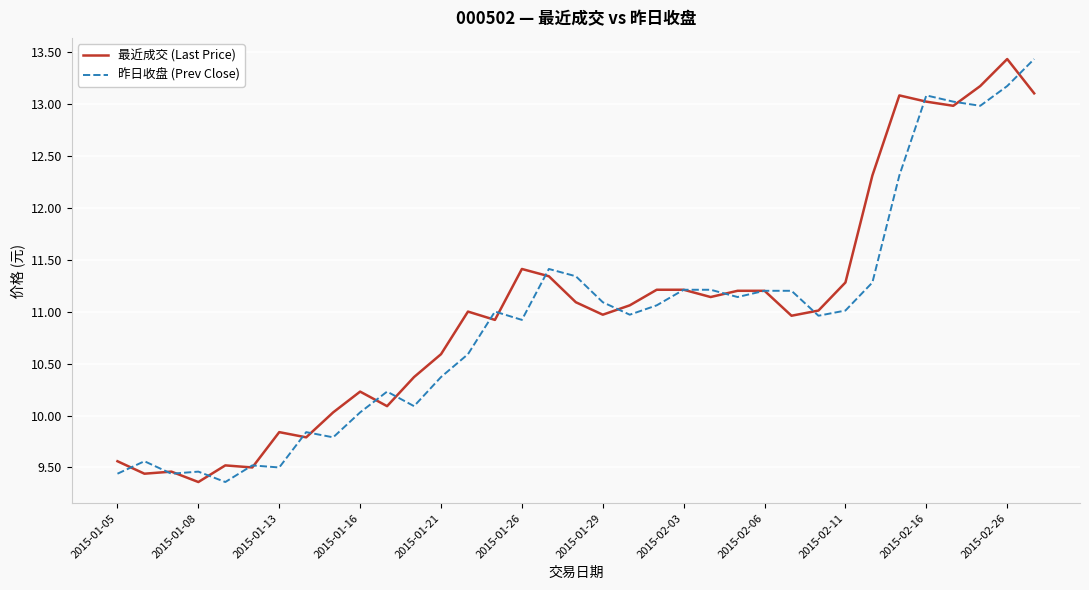

What is the greatest value displayed?

13.4